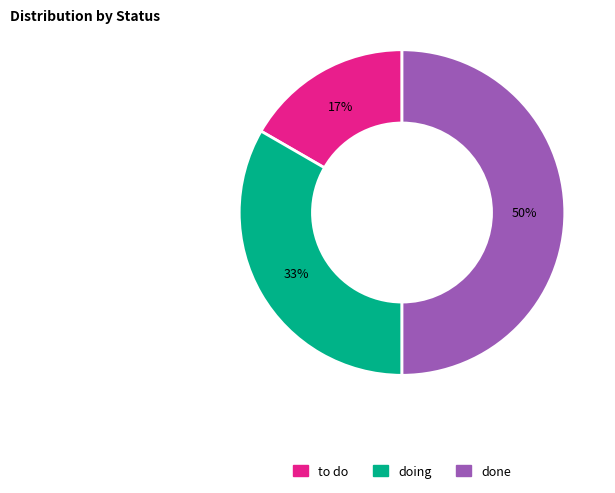

Is it true that doing is 33% of the pie?

True